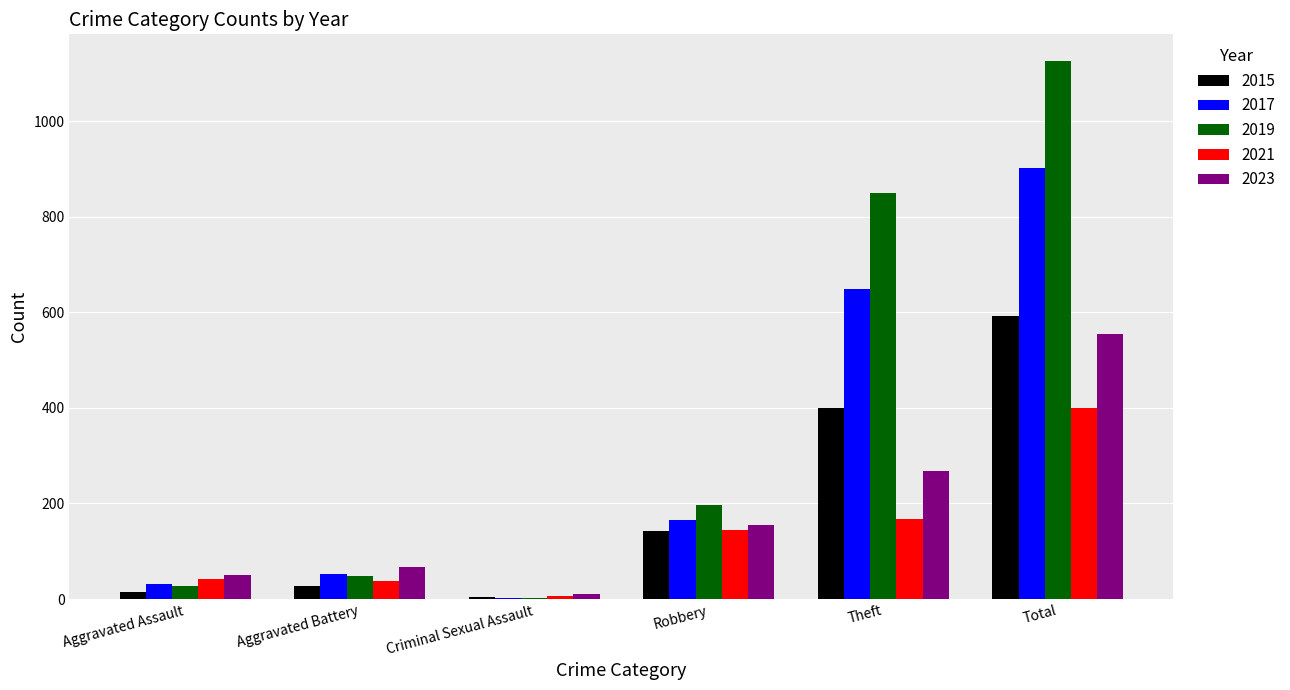

Reading left to right, list all the values displayed in this chart.

2015: 14	28	5	143	400	593
2017: 31	52	3	166	649	903
2019: 27	49	2	196	851	1126
2021: 42	37	7	145	167	400
2023: 51	66	10	155	267	555